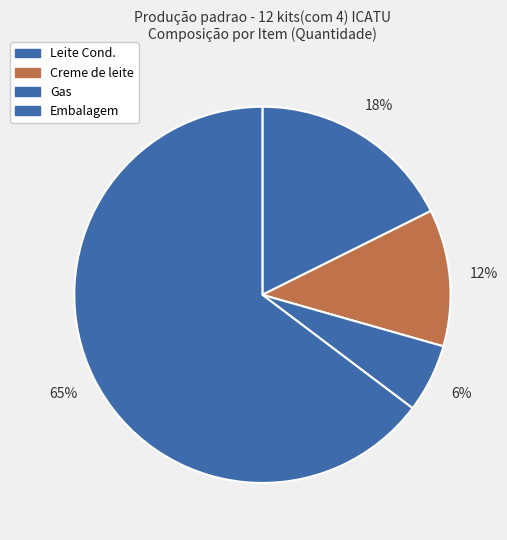

Count the number of slices in the pie.

4